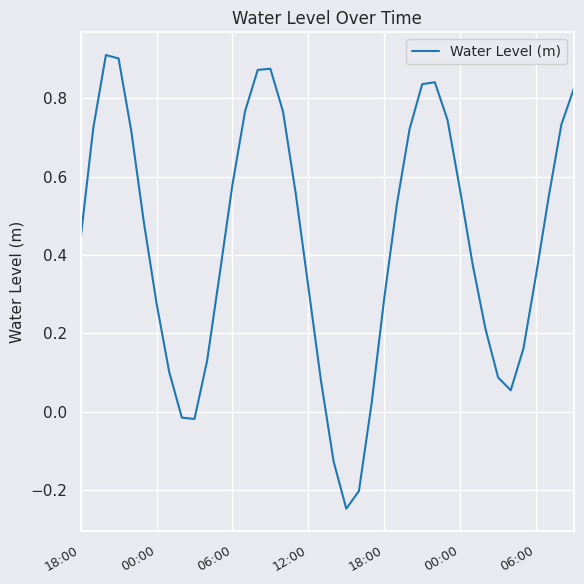

How many interior local valleys (lower than both neighbors) does the data have?

3